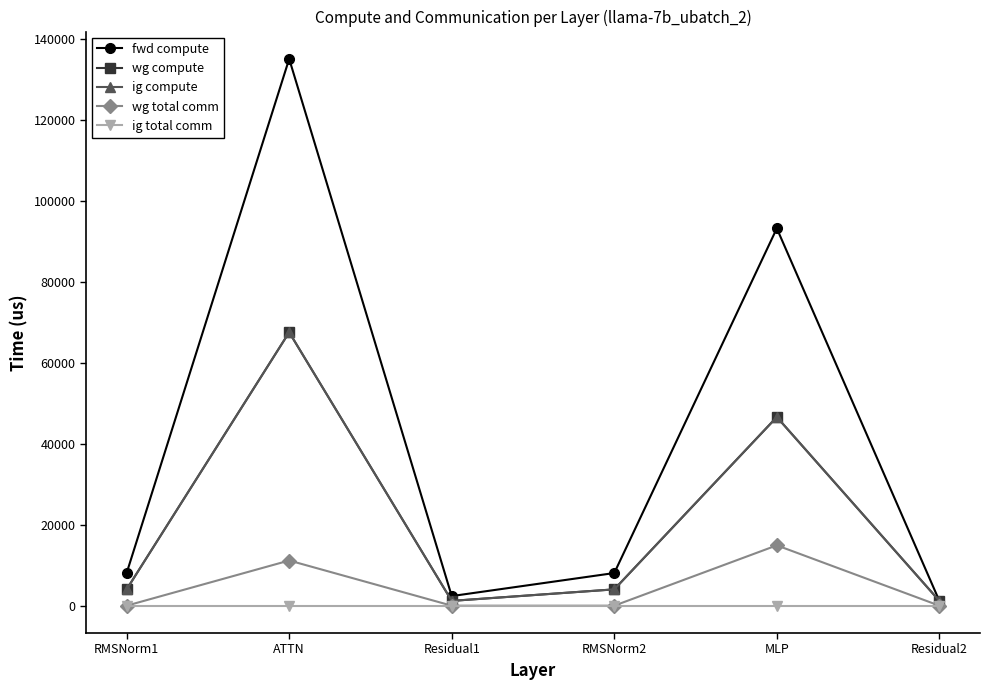

Is this an area chart (filled region under the line)?

No